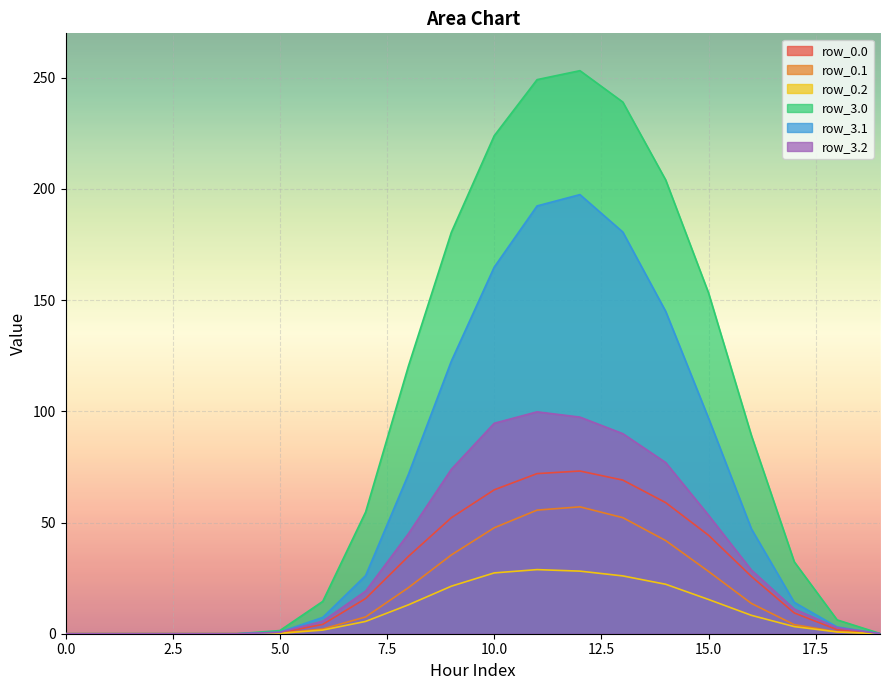

Rank the categories by row_3.0 value from lowest to highest.

0, 1, 2, 3, 4, 19, 5, 18, 6, 17, 7, 16, 8, 15, 9, 14, 10, 13, 11, 12